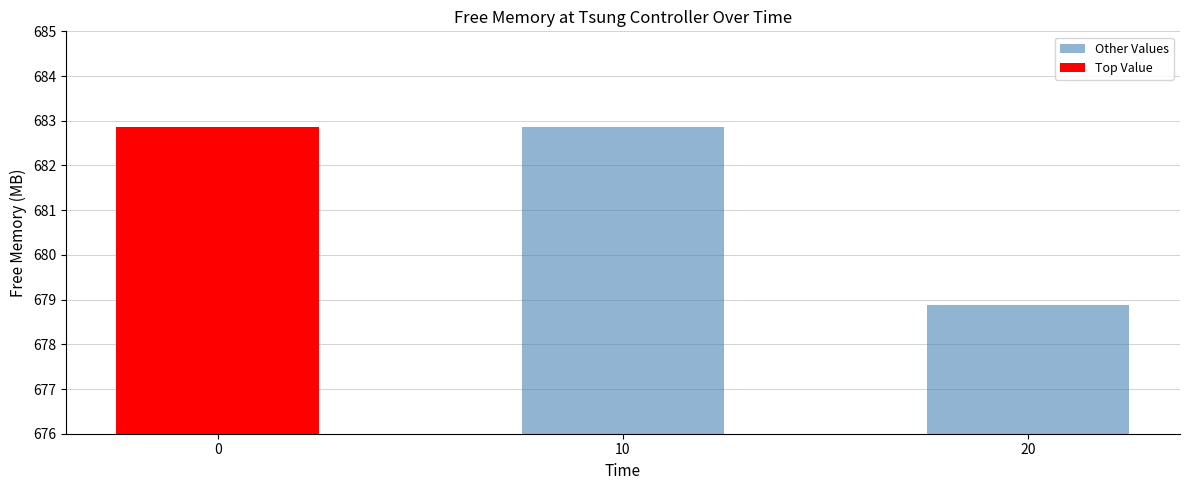

How many values in the Other Values series exceed 682?

1